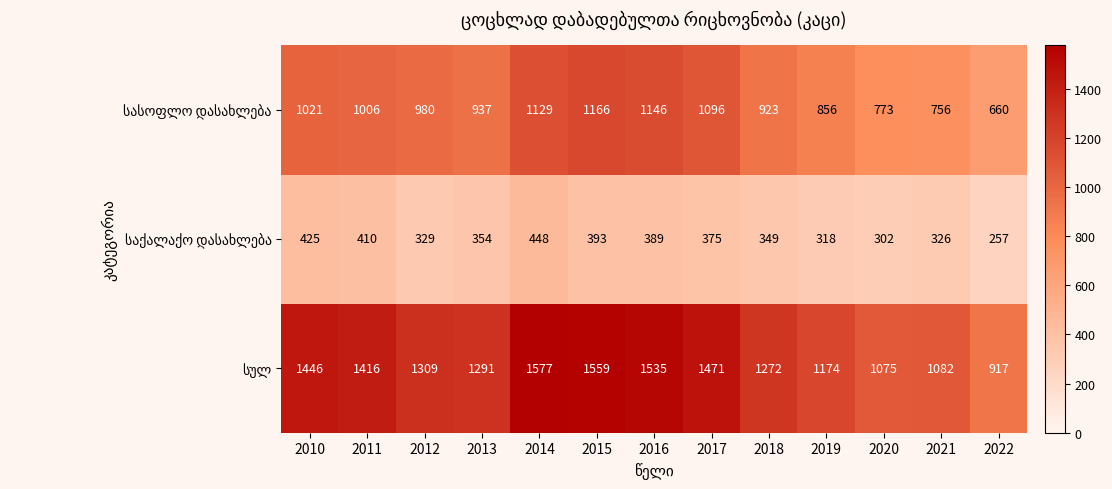

What is the spread (max minus min) of values at 2017?

1096